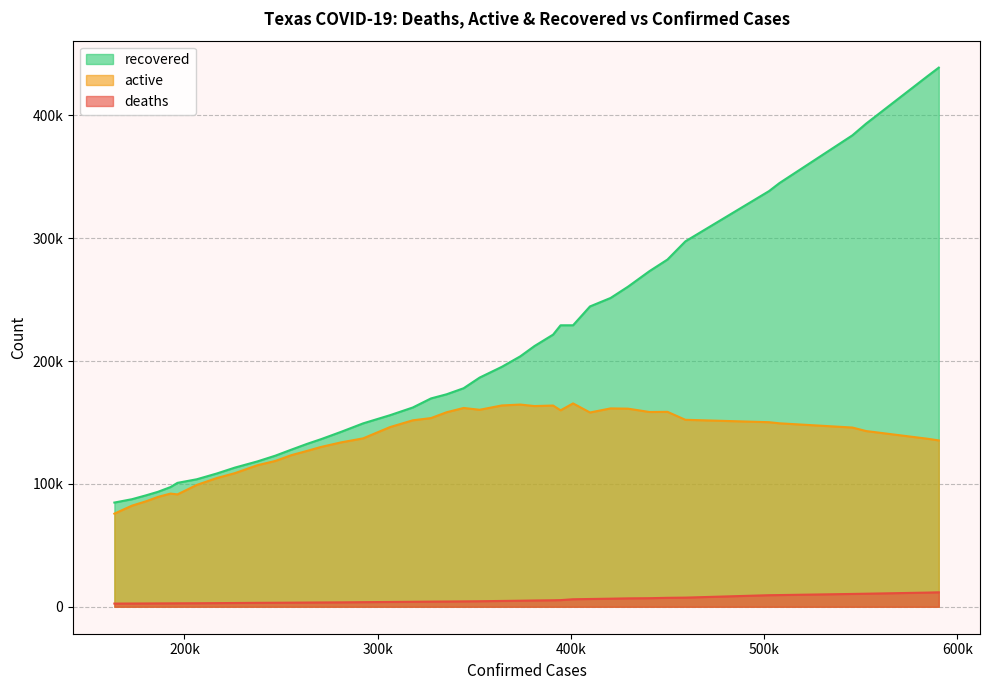

What position from the right is 281105?

30